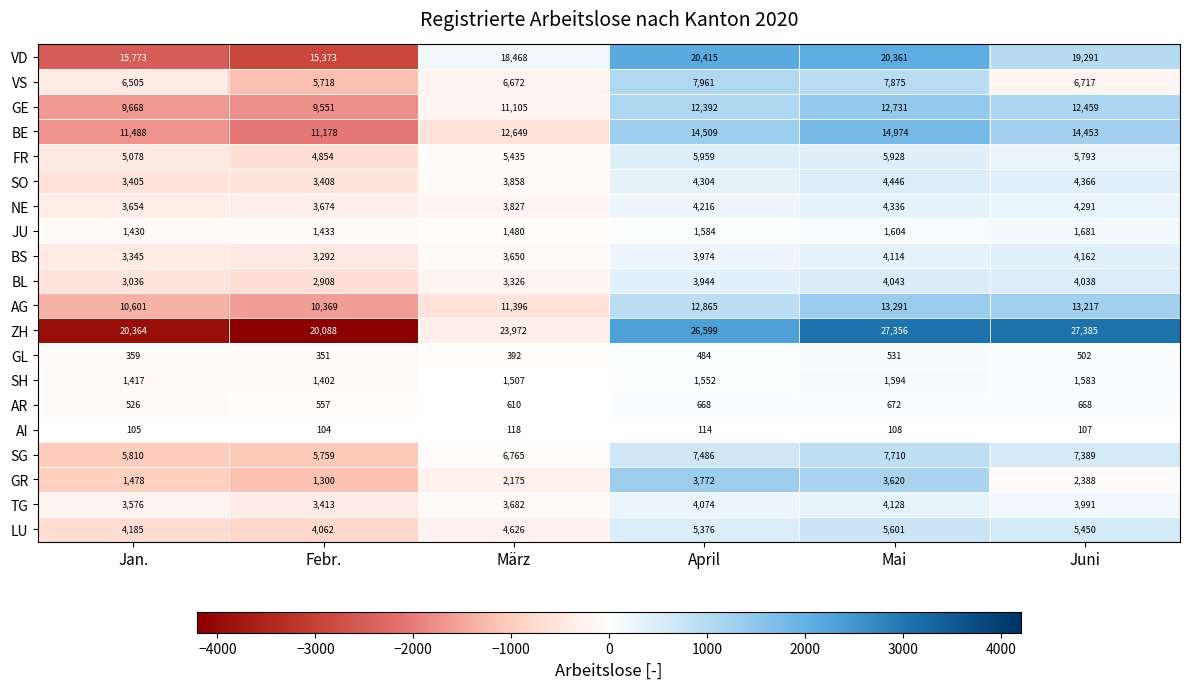

Rank the categories by BE value from highest to lowest.

Mai, April, Juni, März, Jan., Febr.